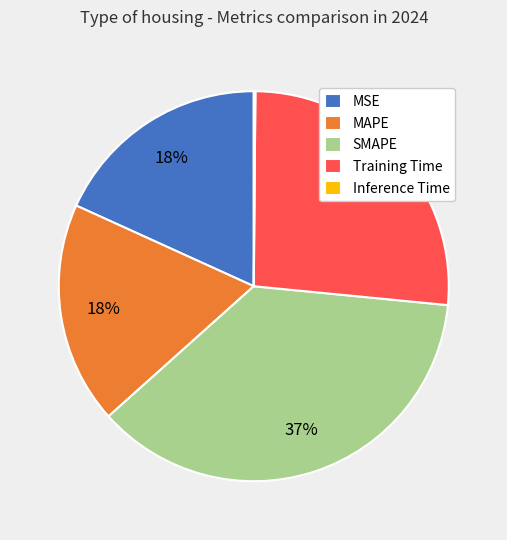

True or false: MSE accounts for 18% of the total.

True